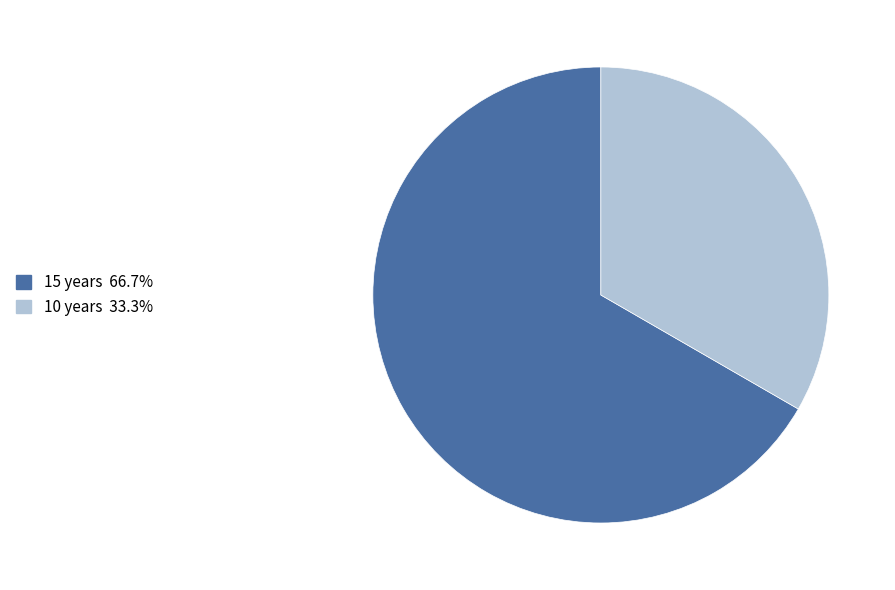

Combined, do 10 years and 15 years account for over 50%?

Yes